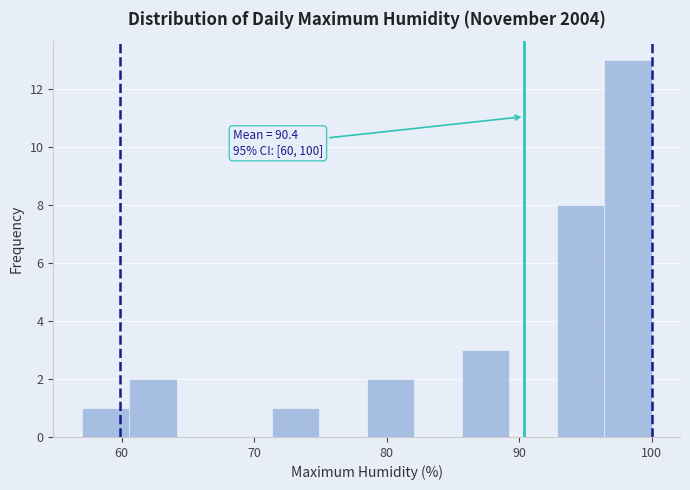

Around what value on the x-axis is the tallest bar? Give the approximate position of its centre, as read against the axis.

98